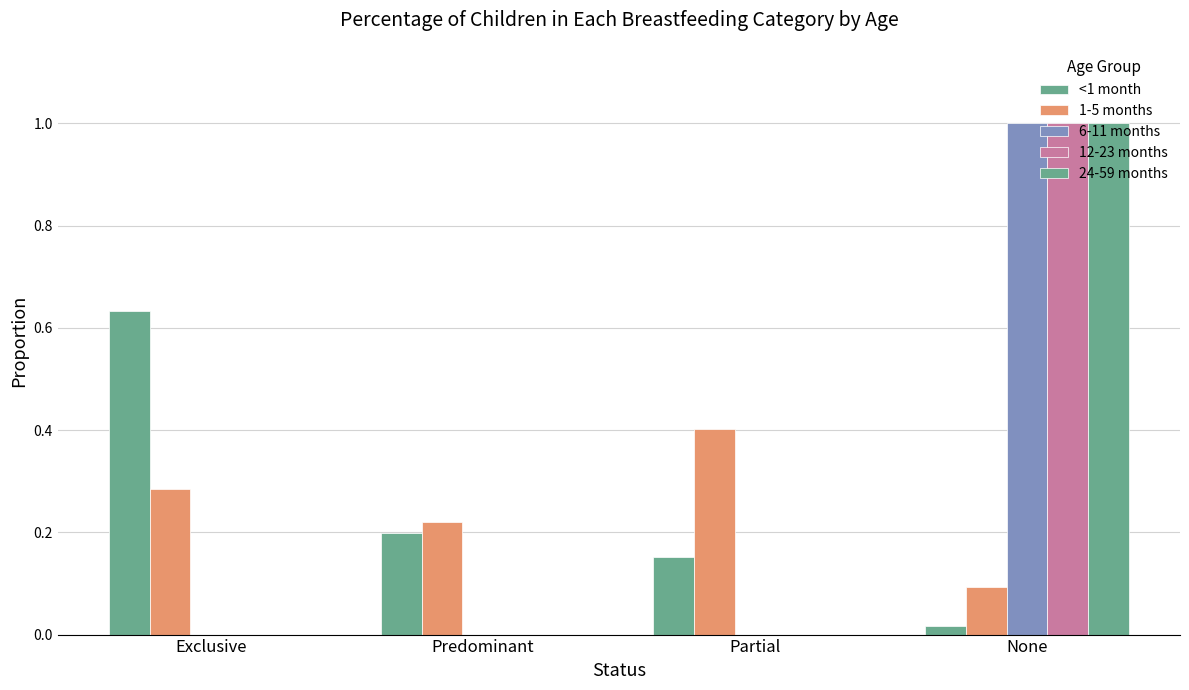

Count the number of categories in the chart.

4